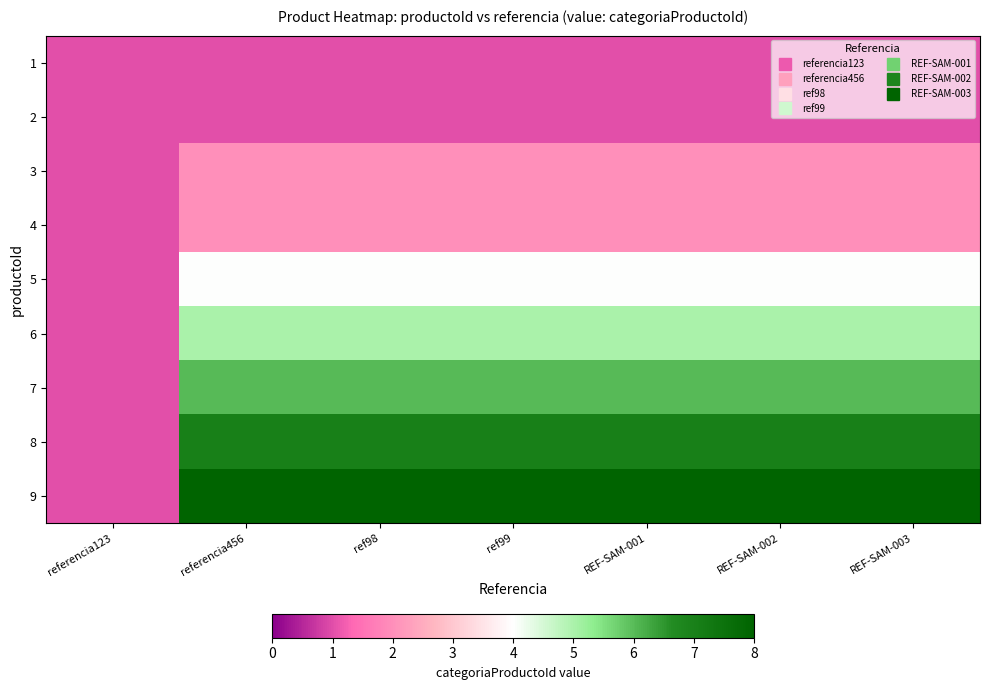

At how many categories does at least one series exceed 4?

6